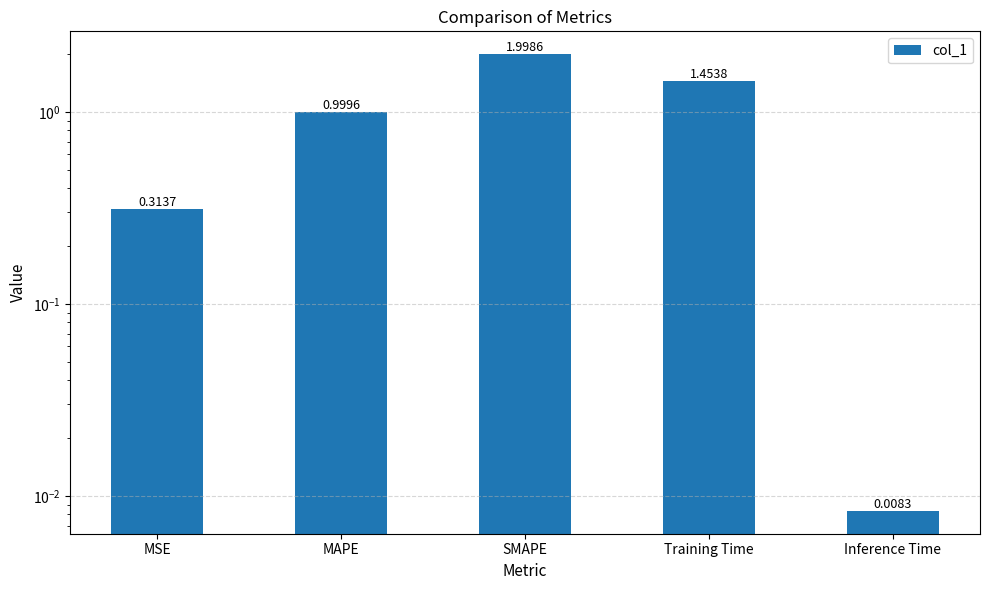

Rank the categories by value from lowest to highest.

Inference Time, MSE, MAPE, Training Time, SMAPE